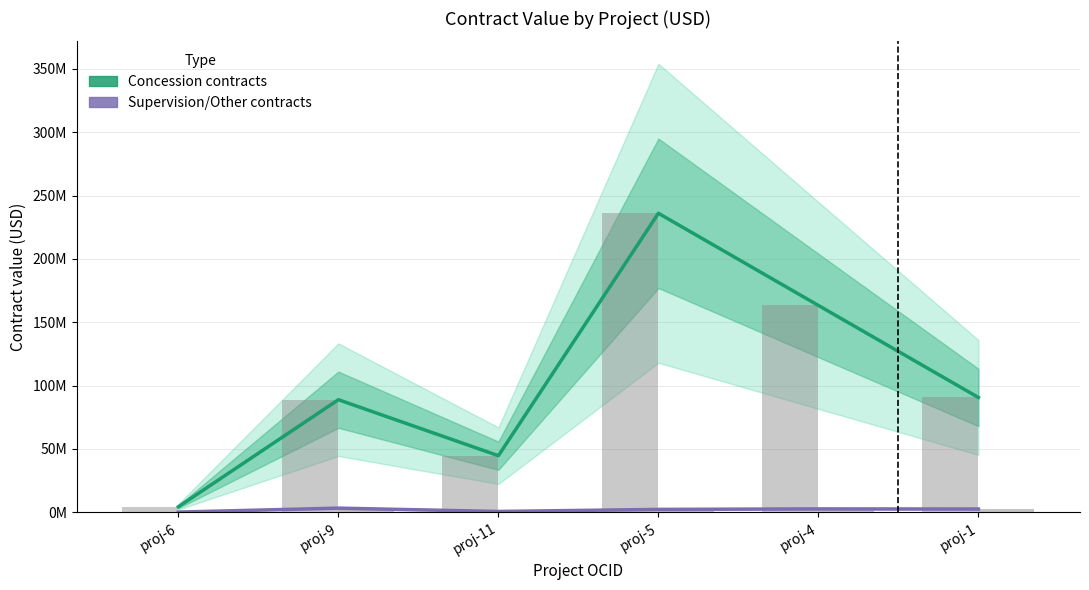

Reading left to right, list all the values displayed in this chart.

Concession contracts: proj-6=4358740.6	proj-9=88857057.7	proj-11=44661881.5	proj-5=236000000.0	proj-4=163259367.0	proj-1=90647090.0
Supervision/Other contracts: proj-6=169939.9	proj-9=3276135.5	proj-11=648279.2	proj-5=2282382.8	proj-4=2673669.5	proj-1=2581504.1